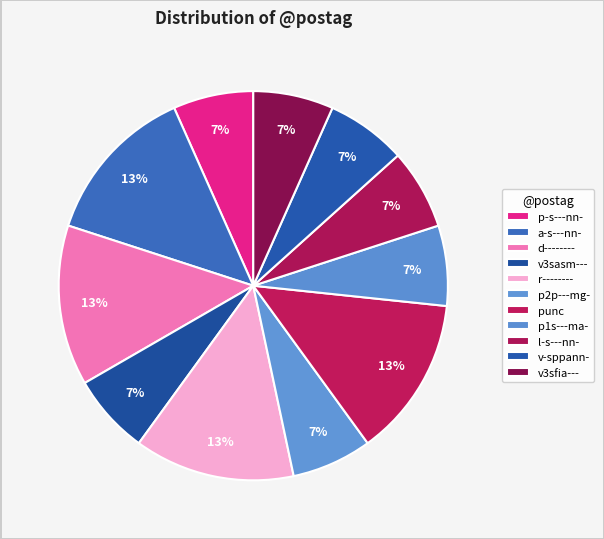

Which has a higher value, p1s---ma- or p-s---nn-?

p1s---ma-